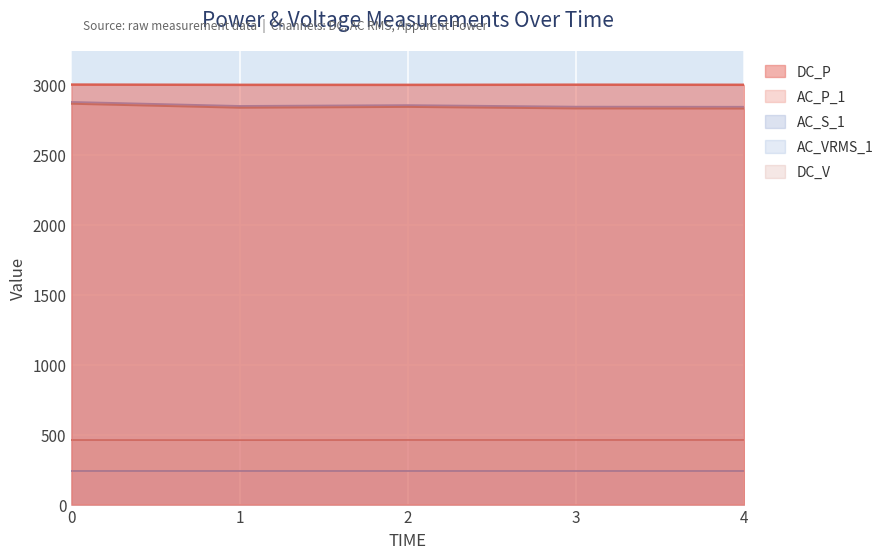

What is the difference between the second highest and second lowest values in the DC_V series?

0.3